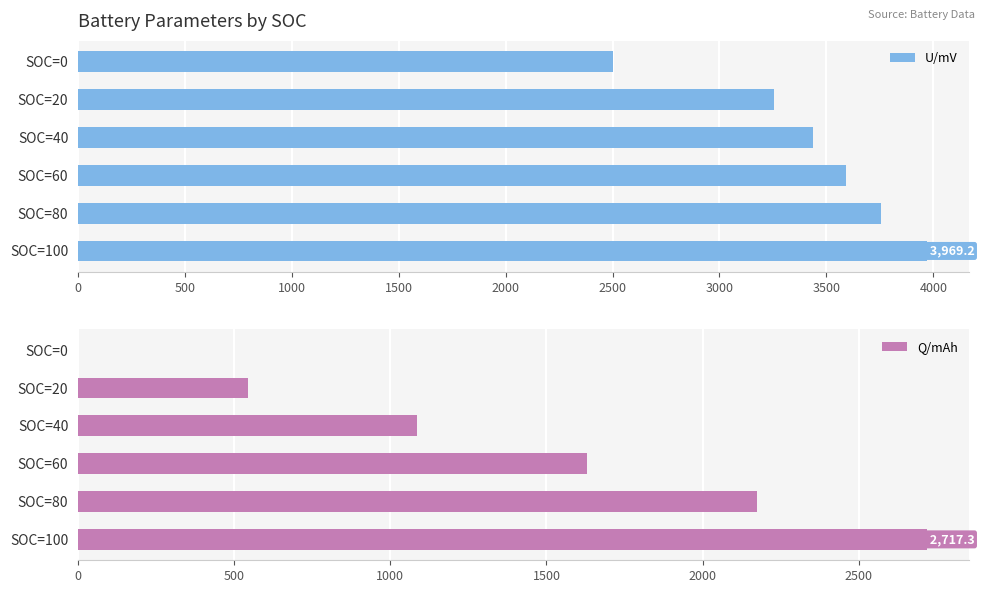

What is the difference between the maximum and second lowest values in the Q/mAh series?

2173.9